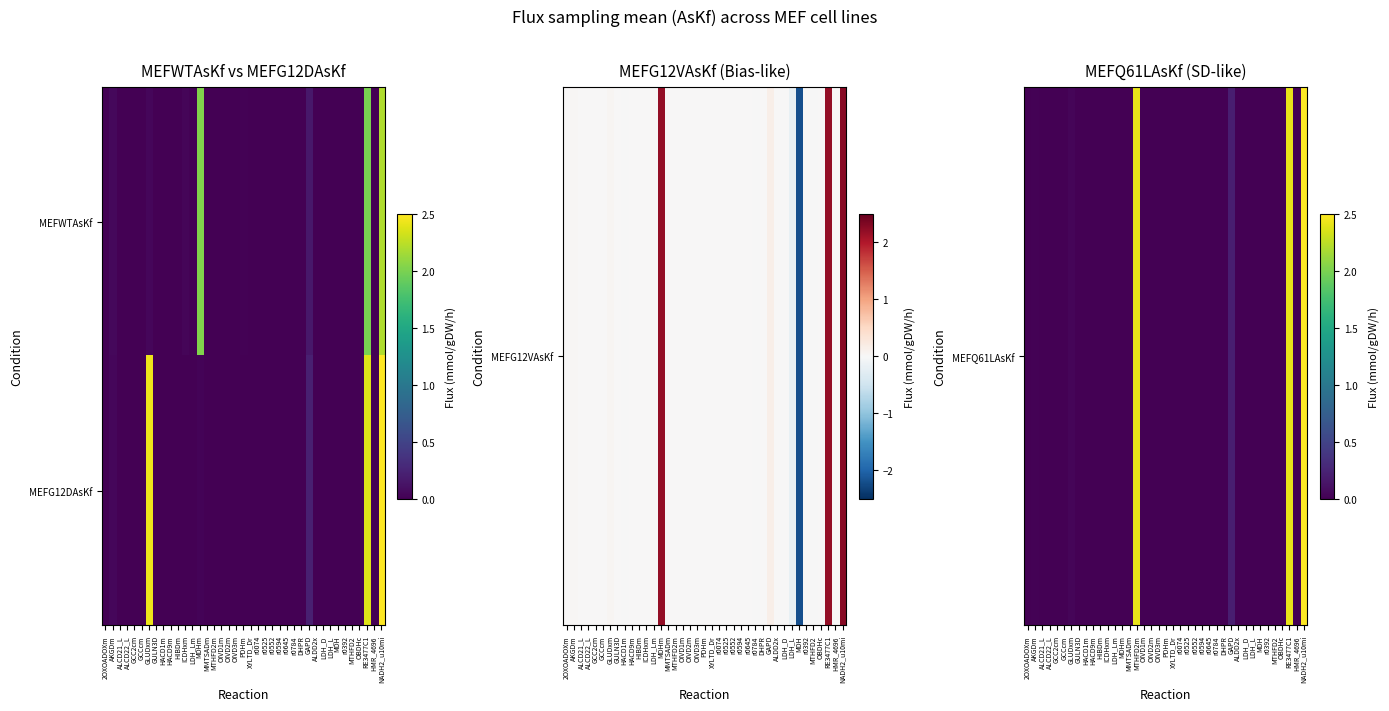

At which category is the sum across all series the highest?

NADH2_u10mi